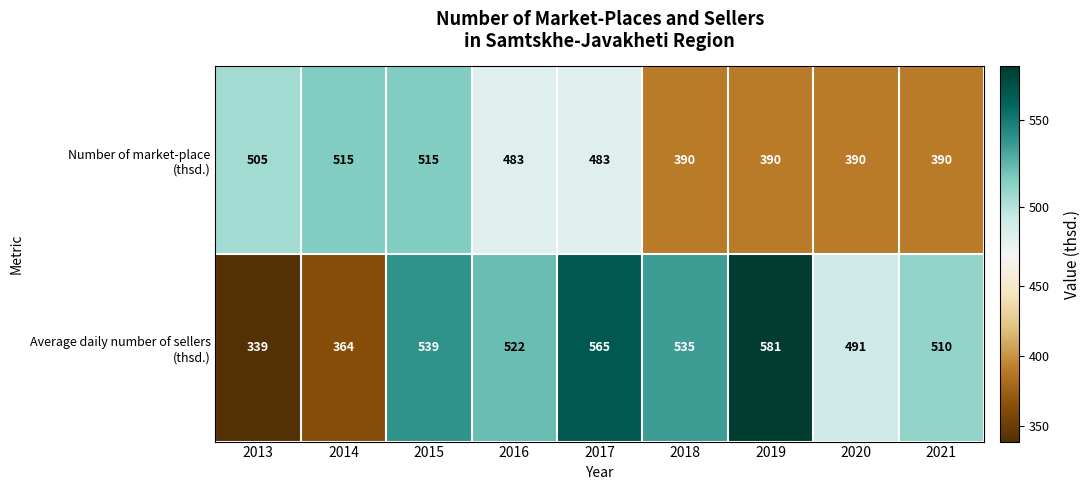

At which category is the sum across all series the highest?

2015